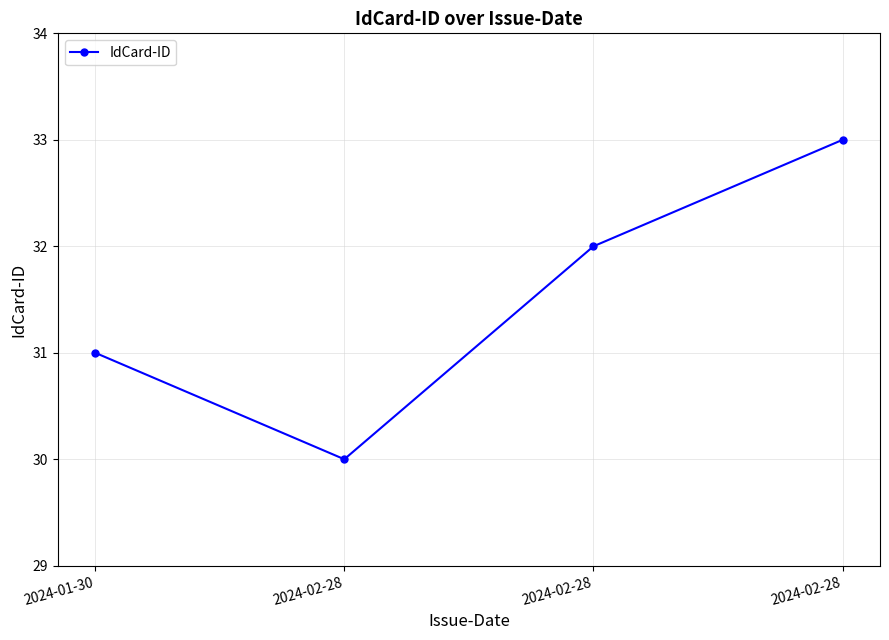

Does the chart have visible grid lines?

Yes